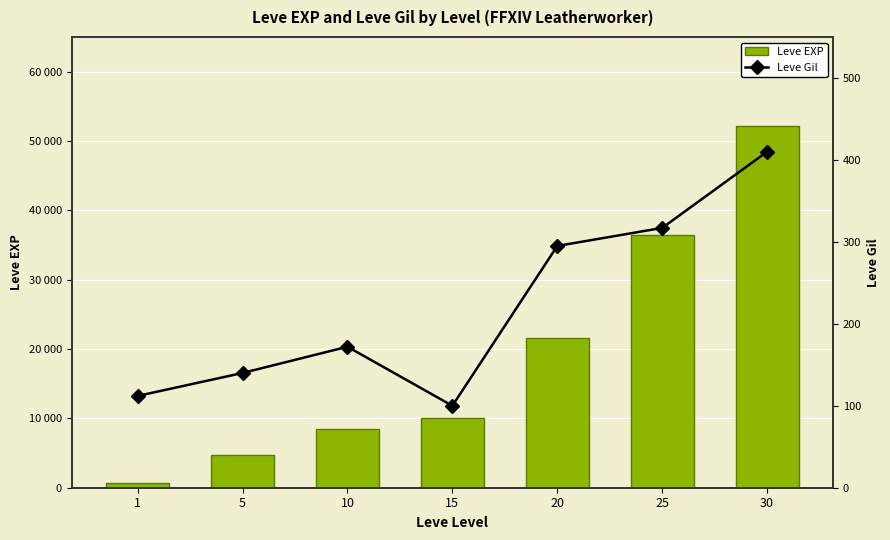

List the series in order of their peak value, highest first.

Leve EXP, Leve Gil